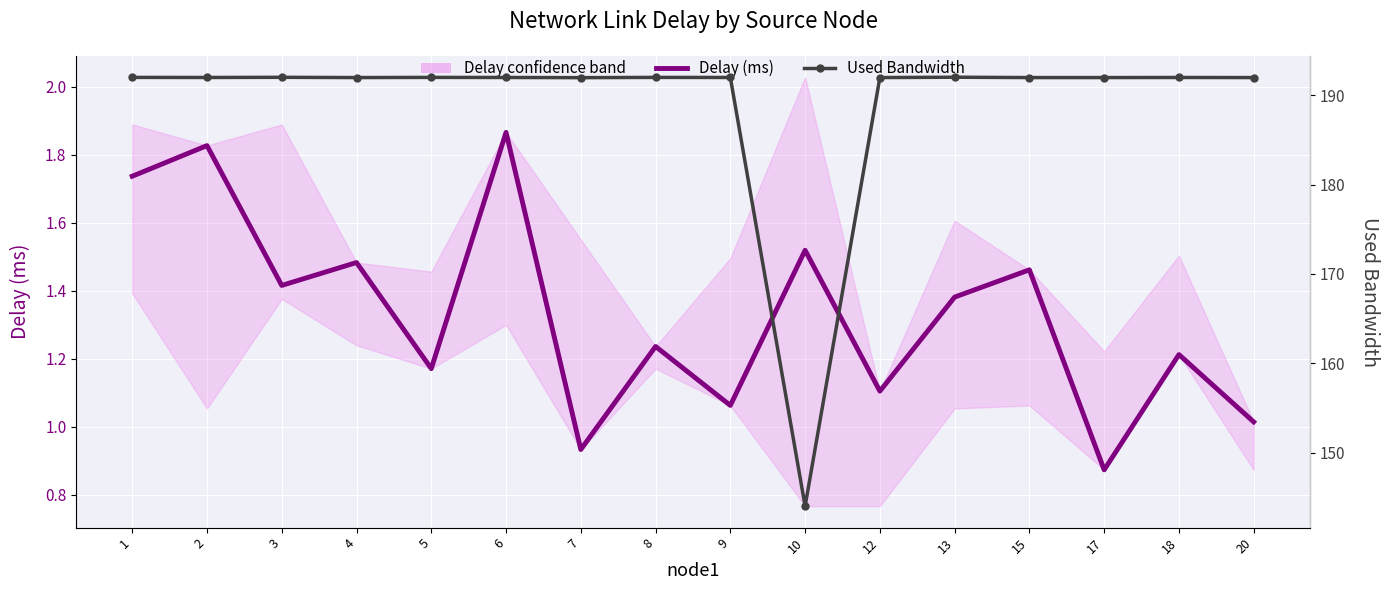

What is the difference between the Delay (ms) values at 1 and 5?

0.6